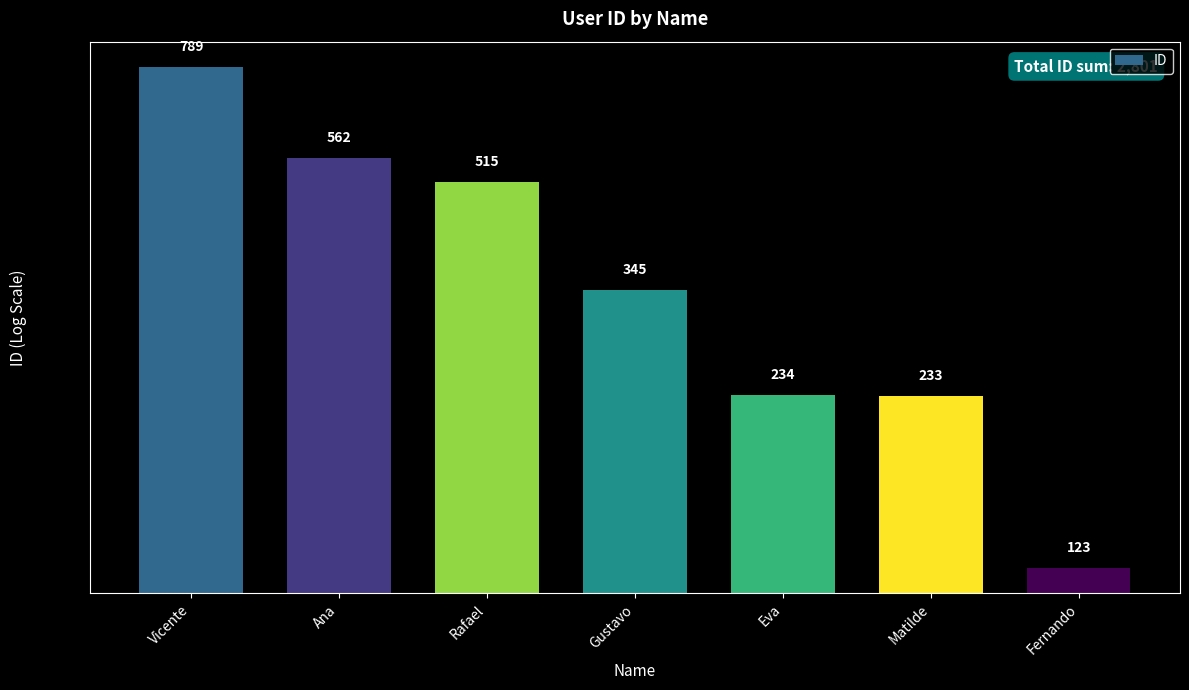

What is the sum of the values at Ana and Matilde?

795